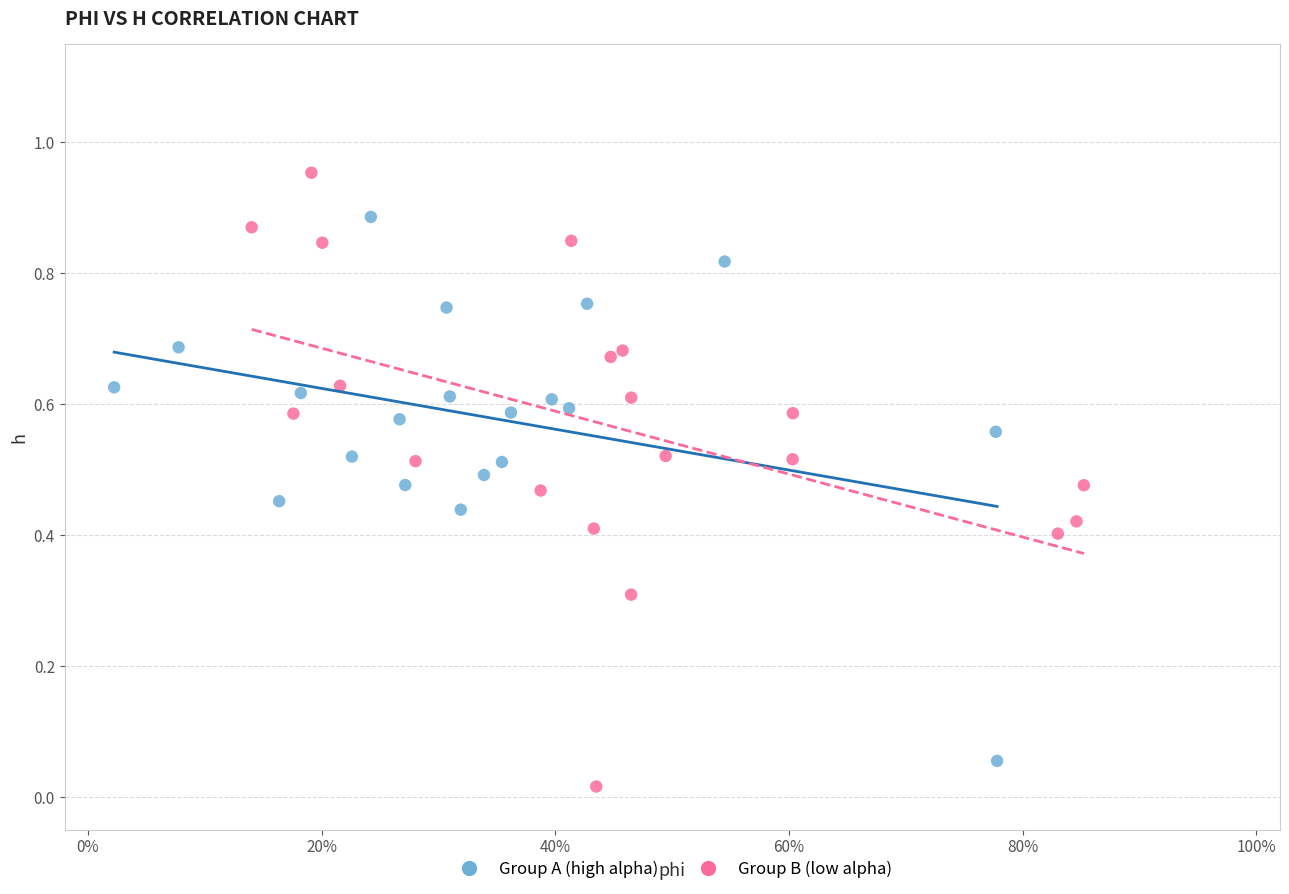

Which series contains the highest Y value?

Group B (low alpha)